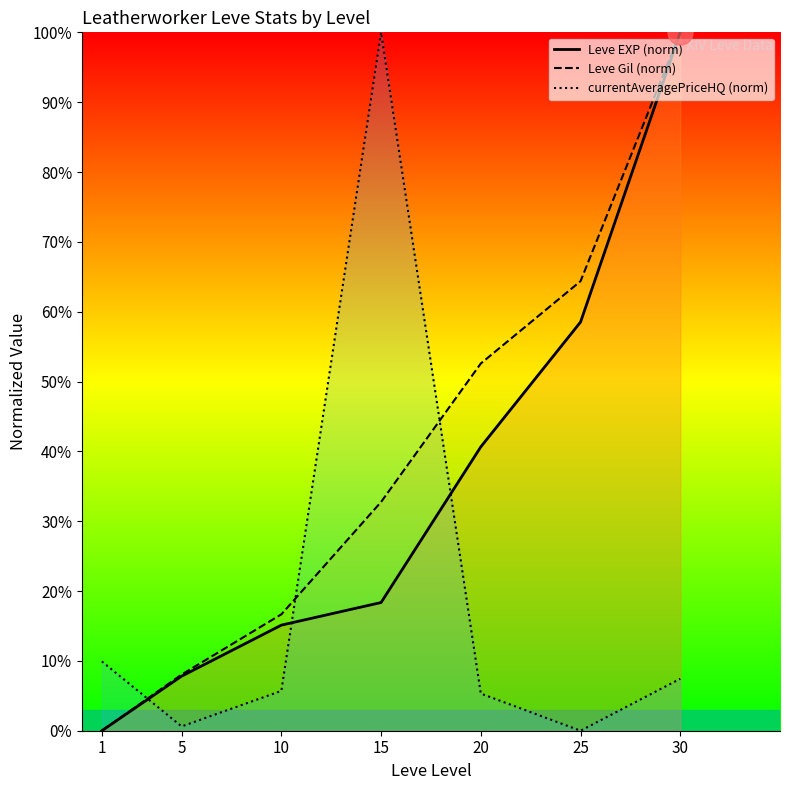

Where do Leve EXP (norm) and currentAveragePriceHQ (norm) first cross each other?

1 and 5